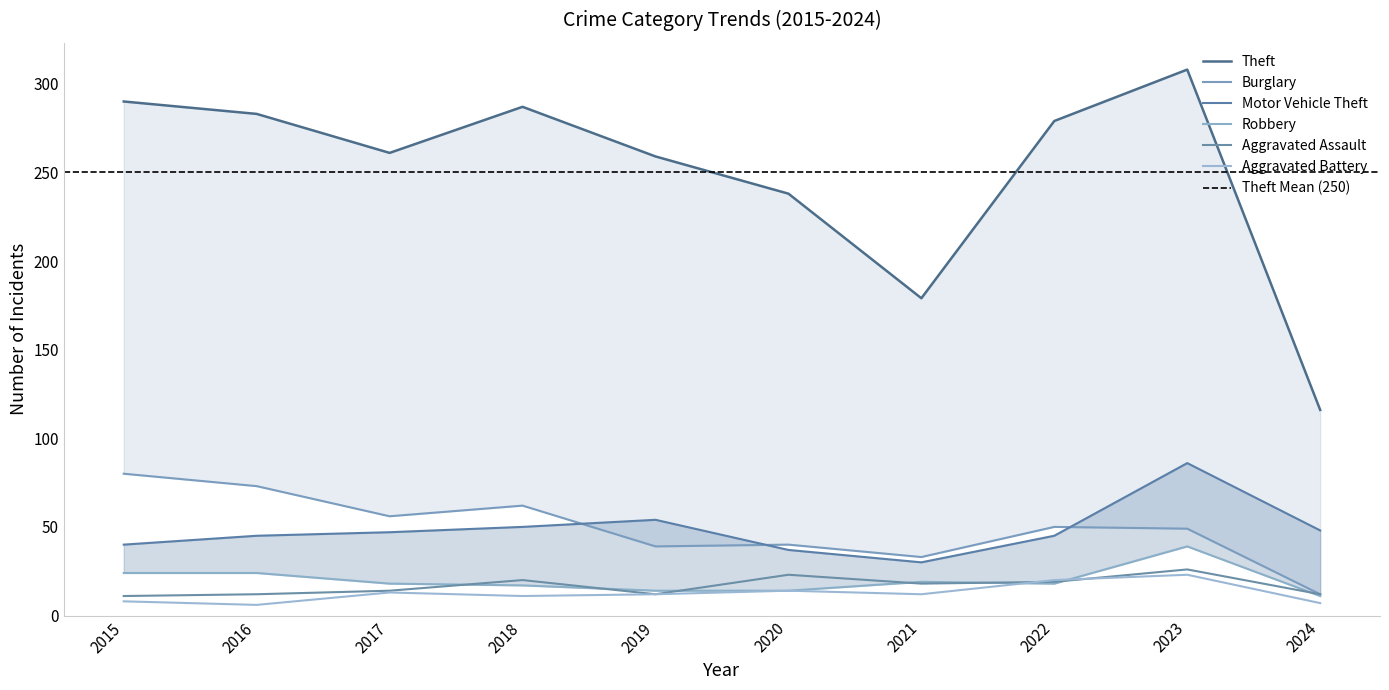

Which series changed the most between 2015 and 2019?

Burglary